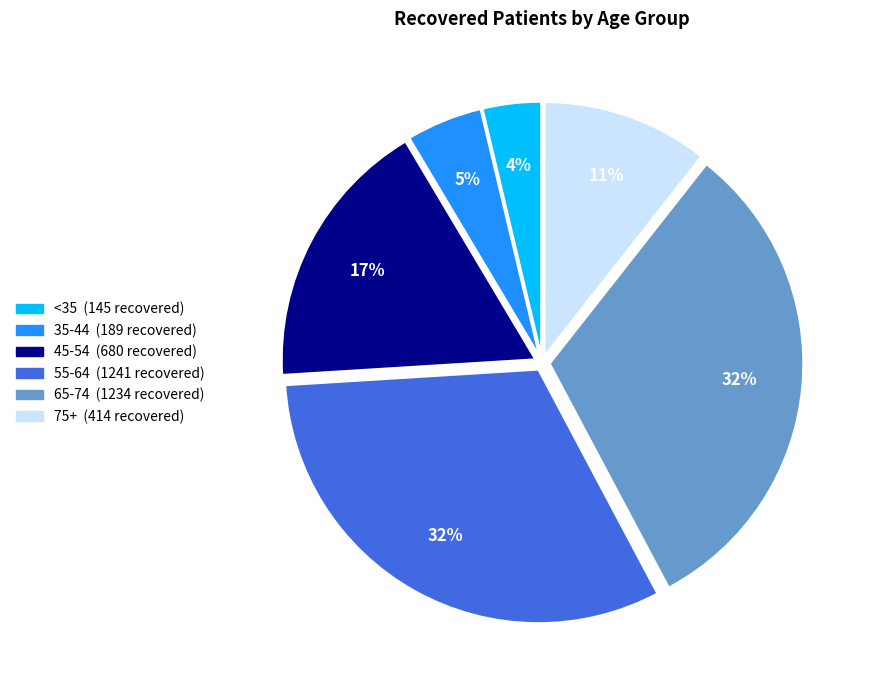

Is there any slice that represents more than half of the pie?

No